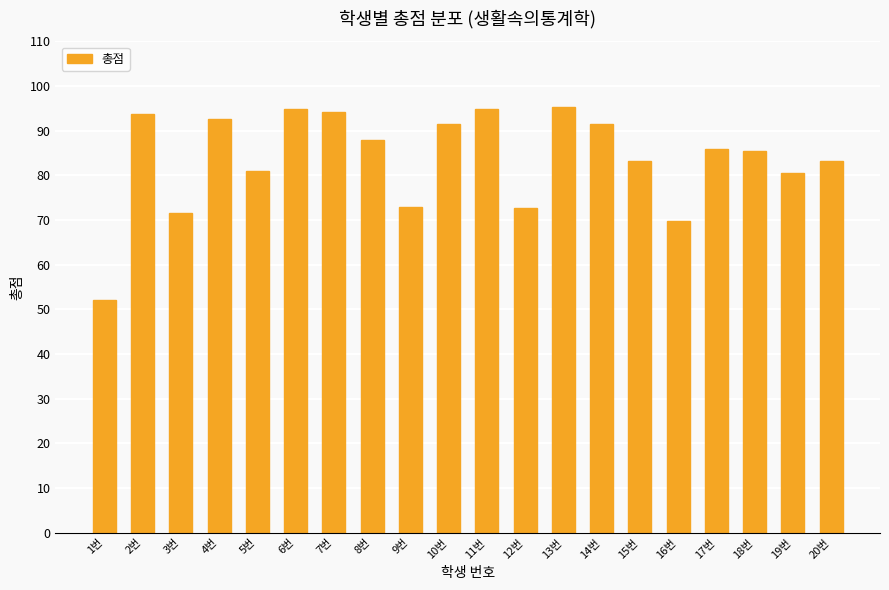

Where does the data first go above 85?

2번